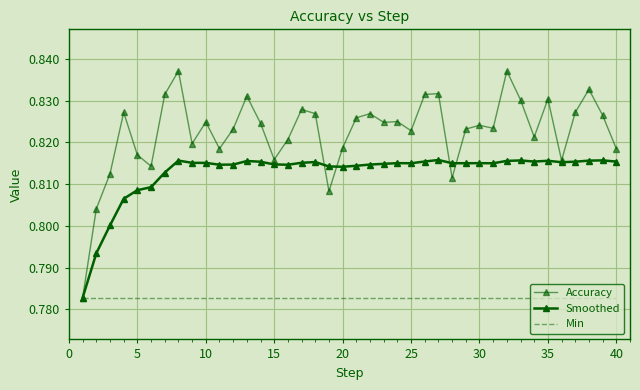

True or false: Accuracy has more than 0 points higher than both neighbors.

True